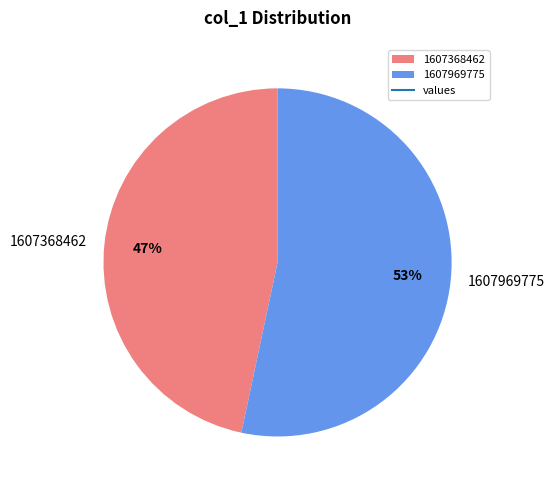

What is the ratio of the value at 1607368462 to the value at 1607969775?

0.9